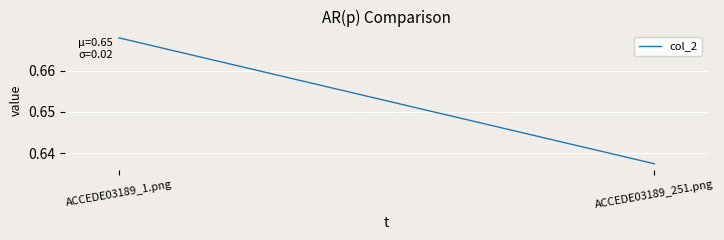

What is the maximum value shown in the chart?

0.7